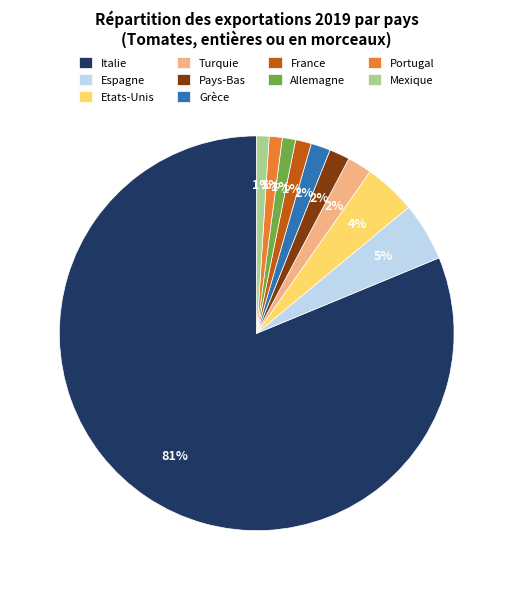

Is it true that France is 11% of the pie?

False